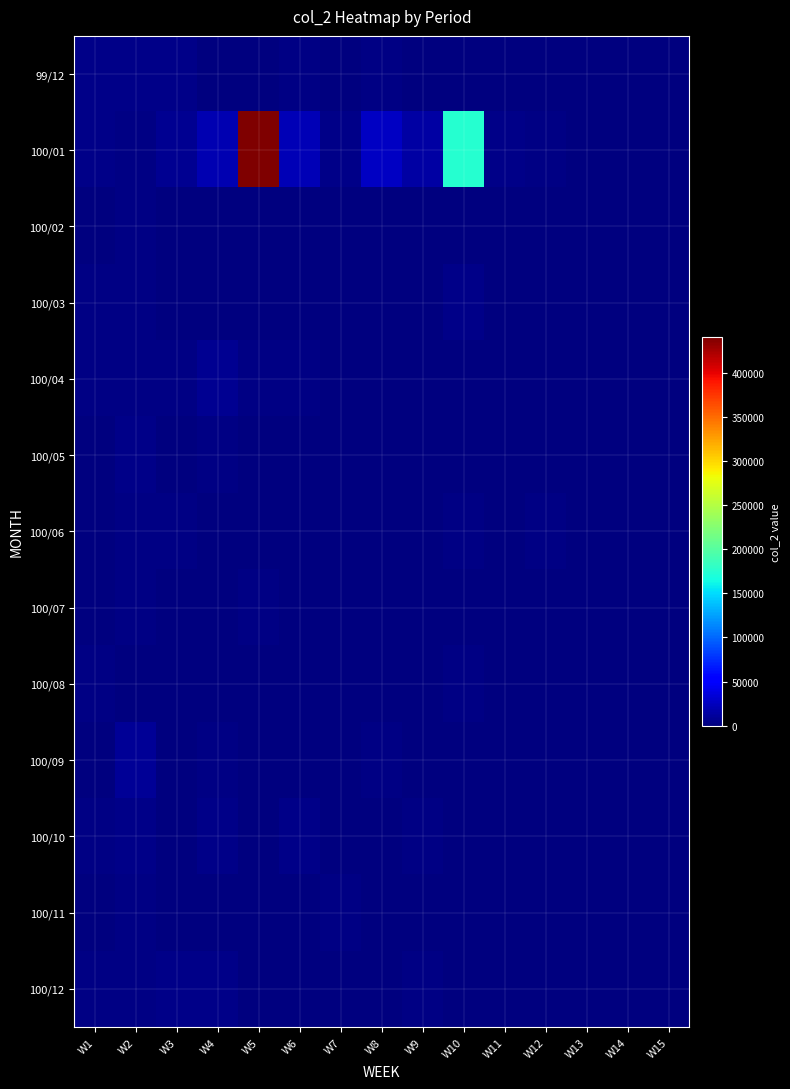

What is the greatest value displayed?

440124.0